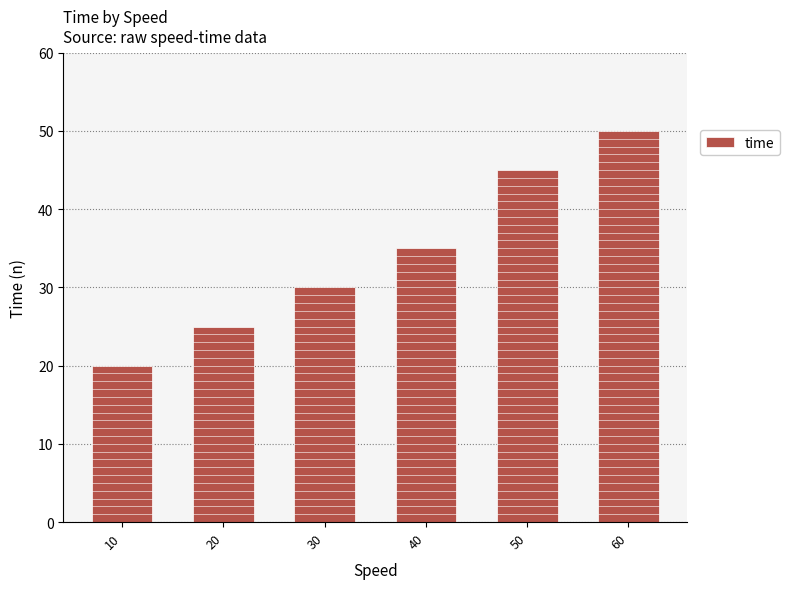

List the labels in order of value, largest first.

60, 50, 40, 30, 20, 10